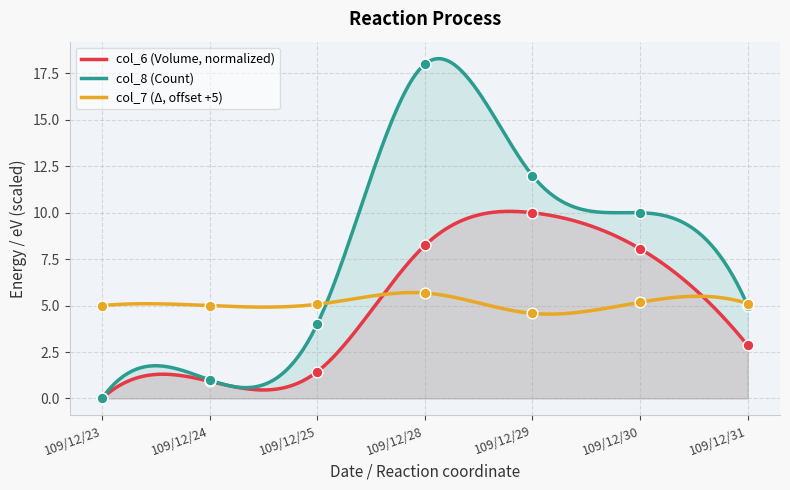

Which series contains the highest Y value?

col_8